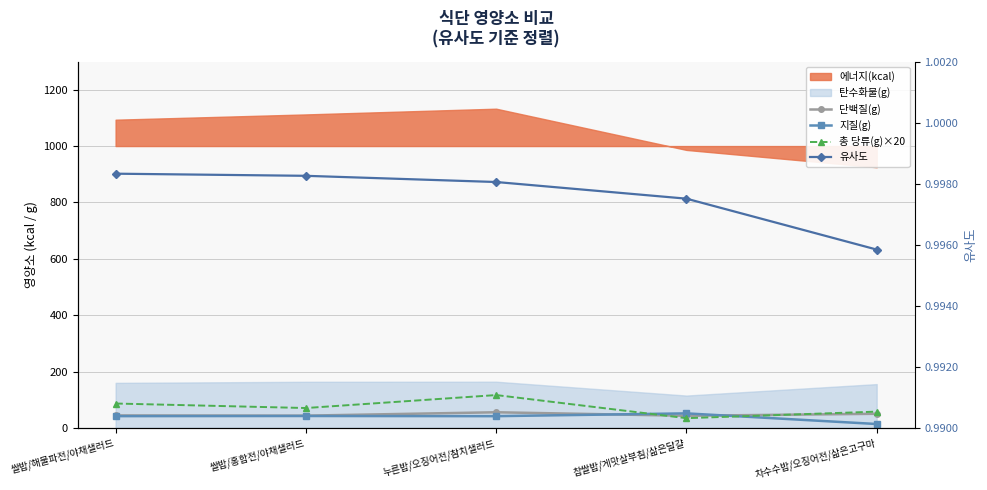

True or false: 단백질(g) has a value of 14.5 at 쌀밥/홍합전/야채샐러드.

False